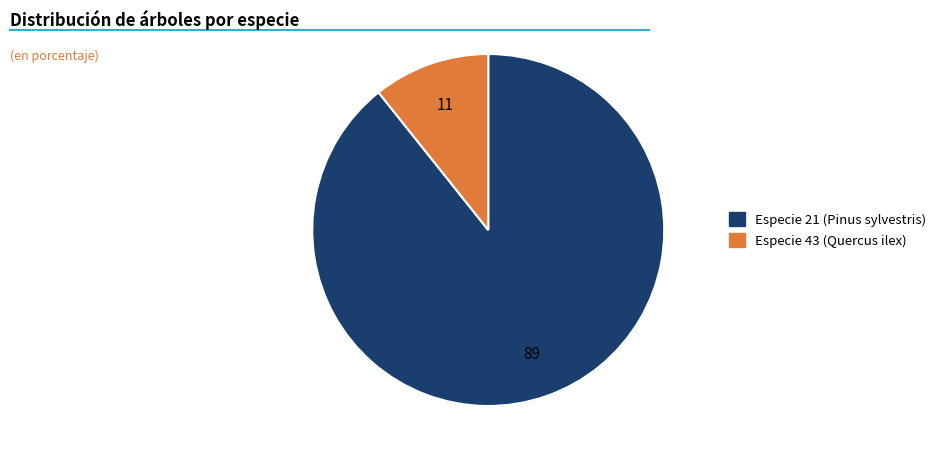

How many slices are in this pie chart?

2